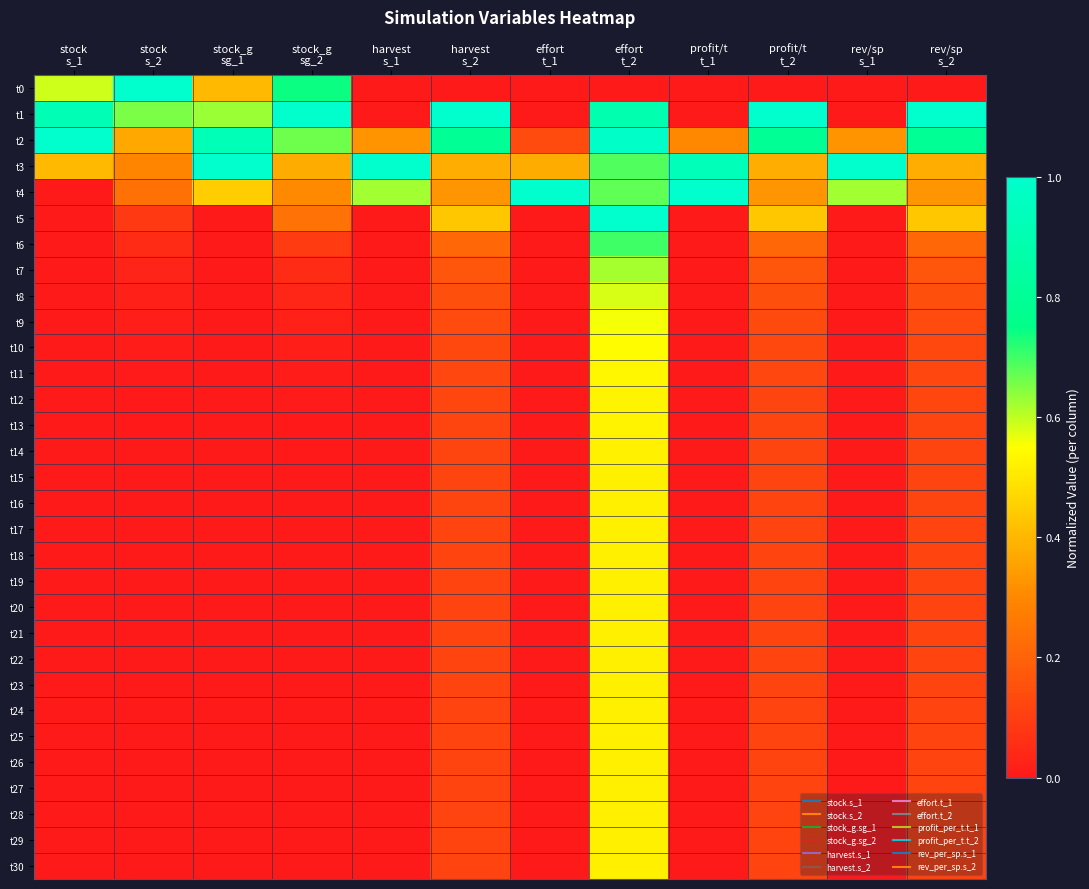

What is the spread (max minus min) of values at harvest
s_1?

1.0